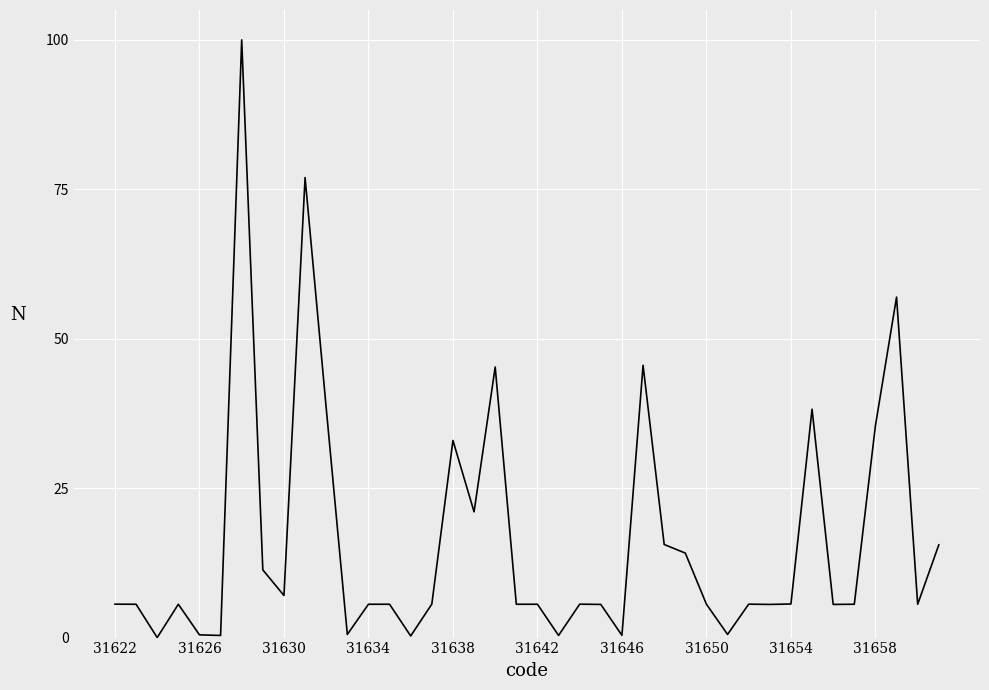

What is the maximum value shown in the chart?

100.0